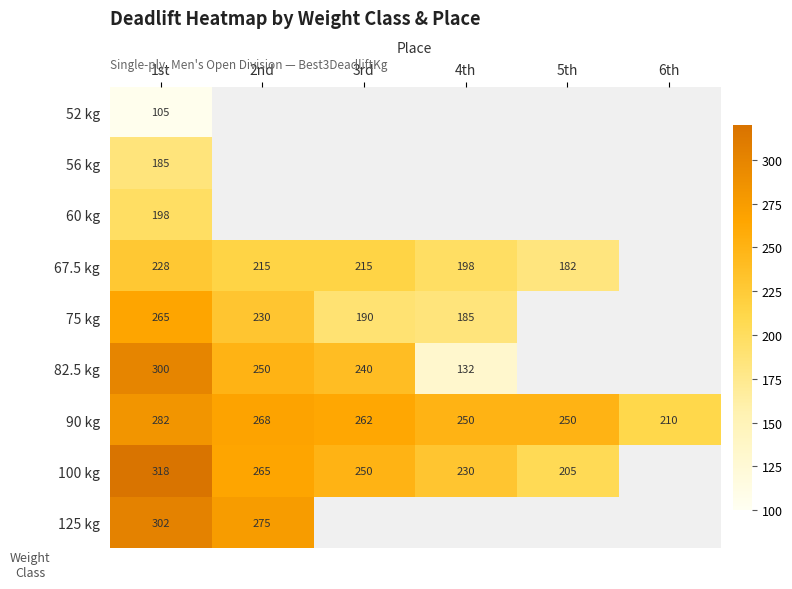

Is the value of 67.5 kg at 3rd greater than the value of 90 kg at 5th?

No